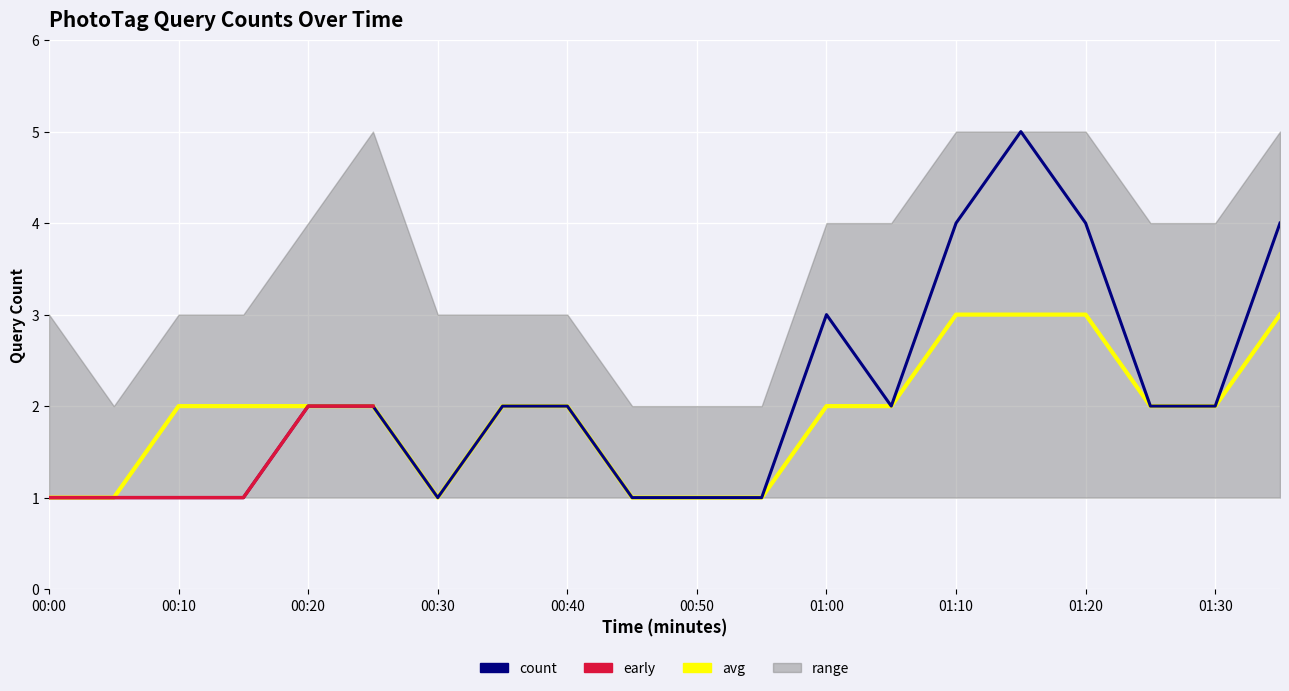

Reading left to right, list all the values displayed in this chart.

count: 1	1	1	1	2	2	1	2	2	1	1	1	3	2	4	5	4	2	2	4
avg: 1	1	2	2	2	2	1	2	2	1	1	1	2	2	3	3	3	2	2	3